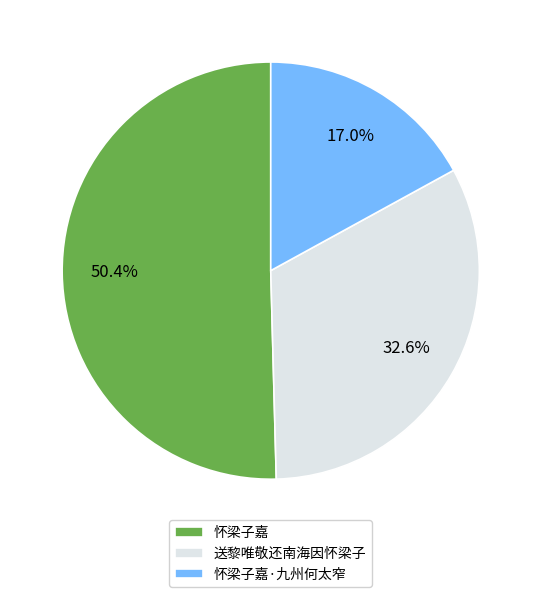

Which category has the smallest portion of the pie?

怀梁子嘉·九州何太窄